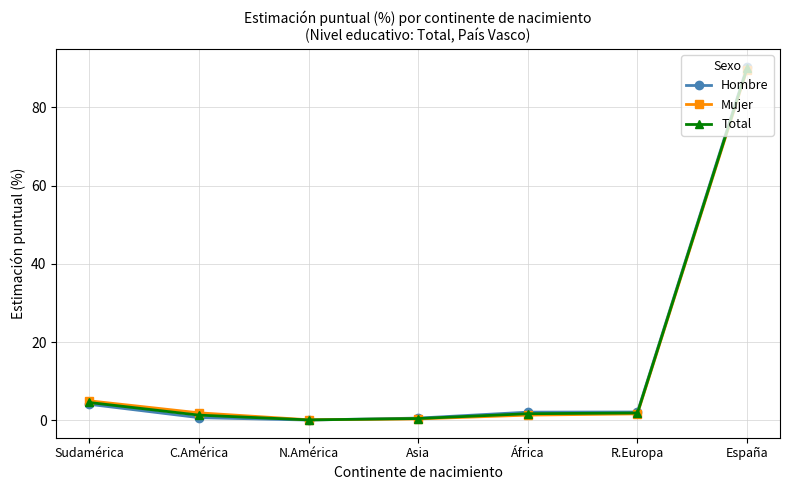

True or false: Total has more than 1 interior local peaks.

False